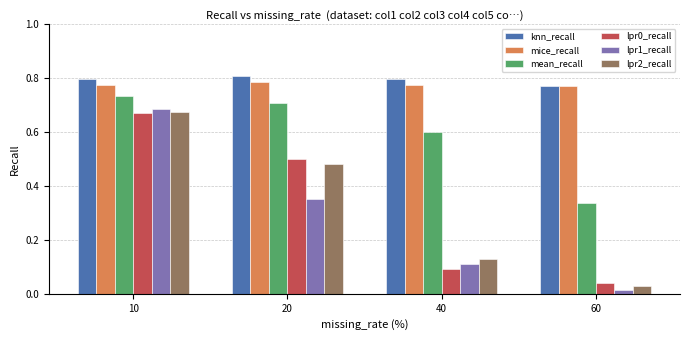

What is the difference between the lpr2_recall values at 20 and 10?

0.2